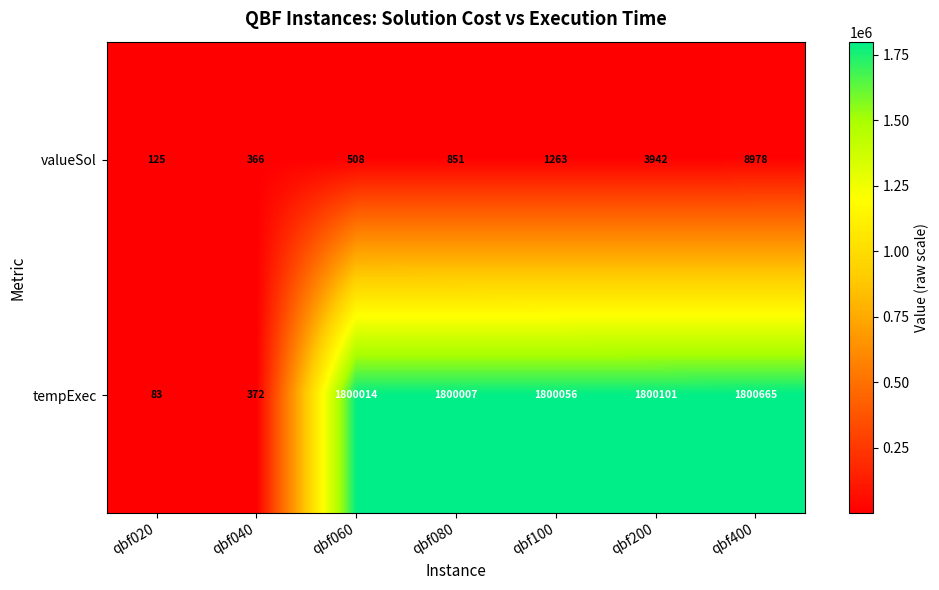

Which category has the highest value in the valueSol series?

qbf400